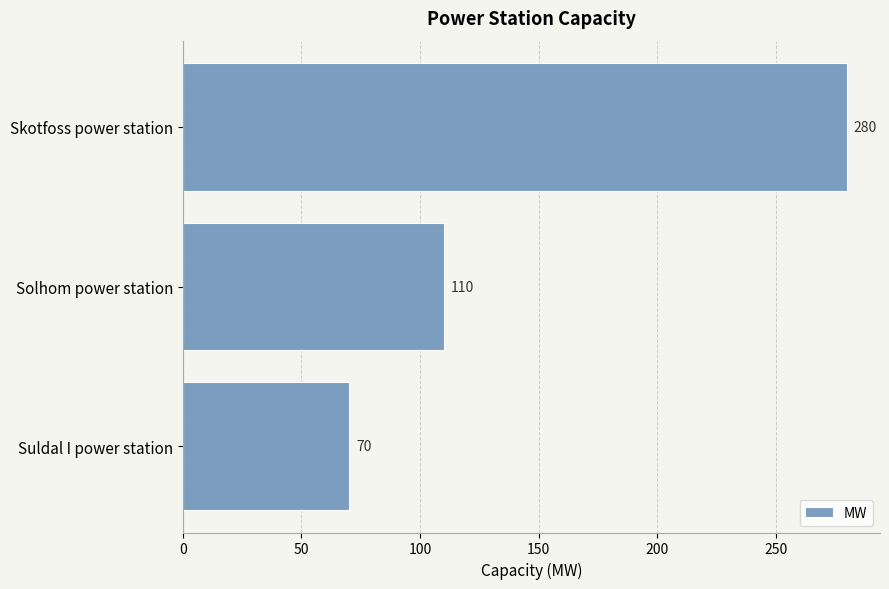

What is the minimum value shown in the chart?

70